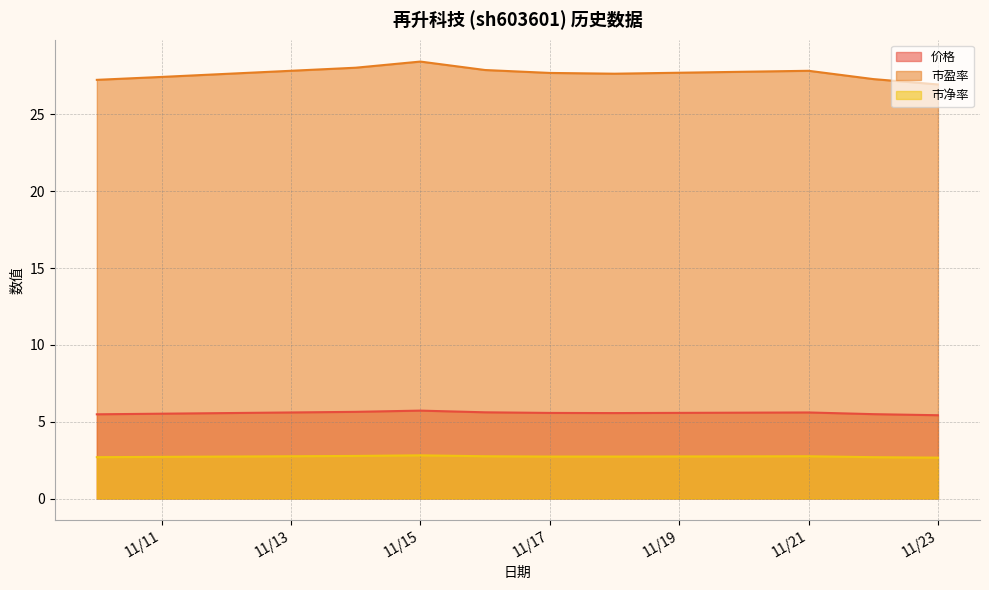

What is the value of the 市净率 point at the 1st from the left?

2.7